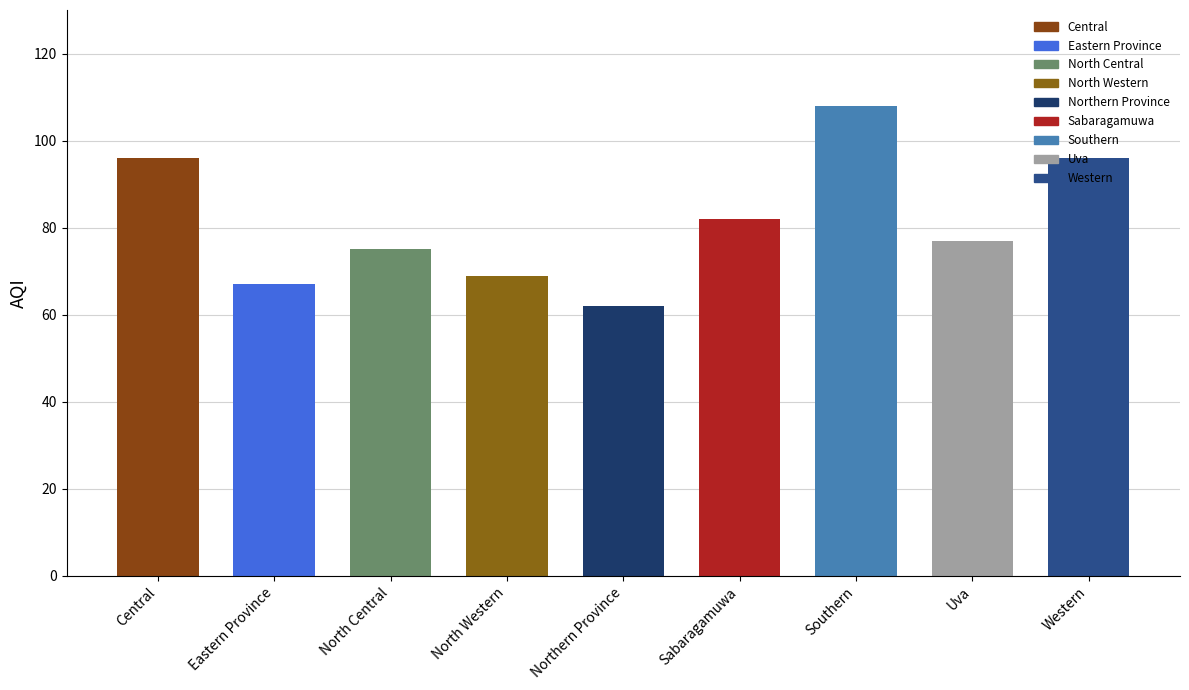

Approximately how many times larger is the value at North Western compared to Sabaragamuwa?

0.8